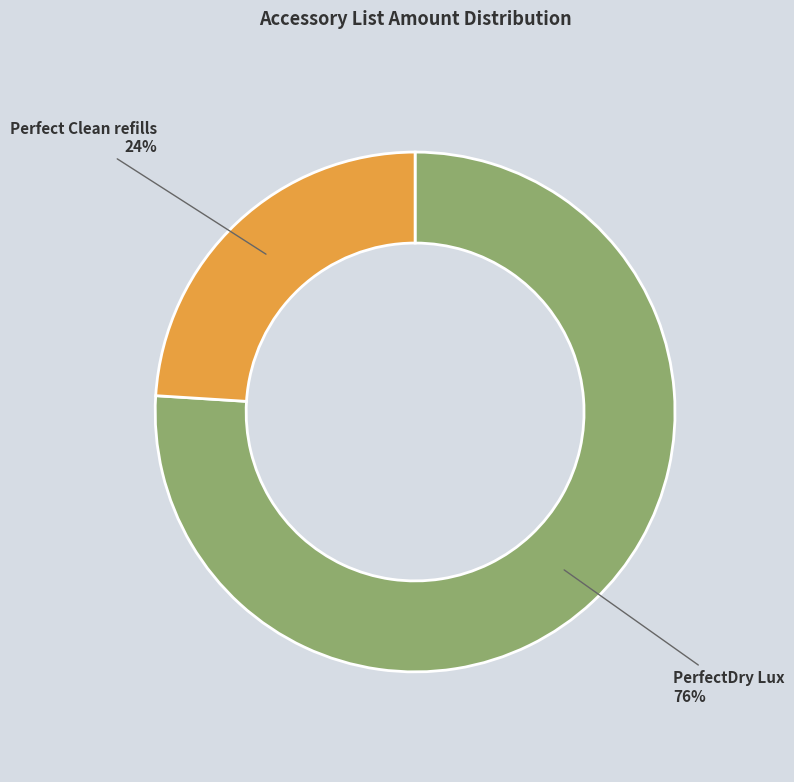

Is it true that PerfectDry Lux is 89% of the pie?

False